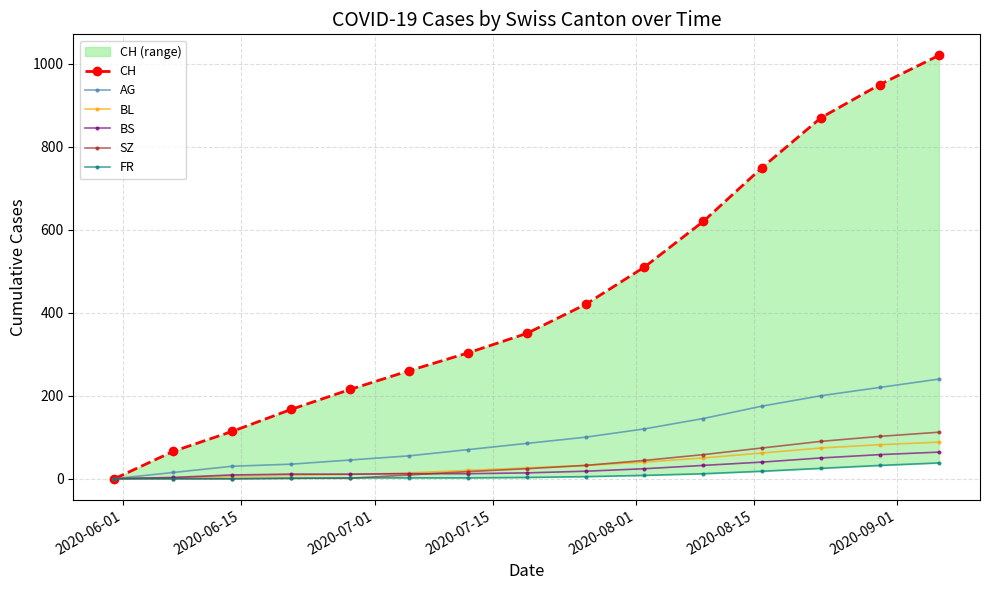

What is the sum of all CH values?

6615